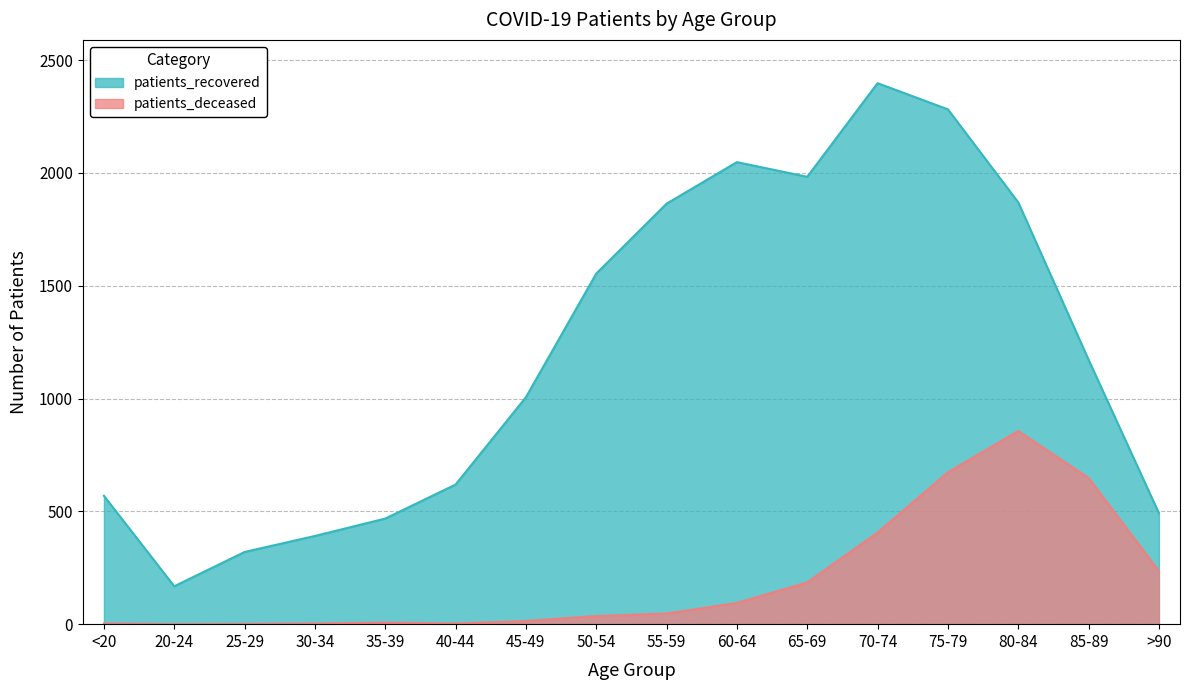

What position from the right is 85-89?

2